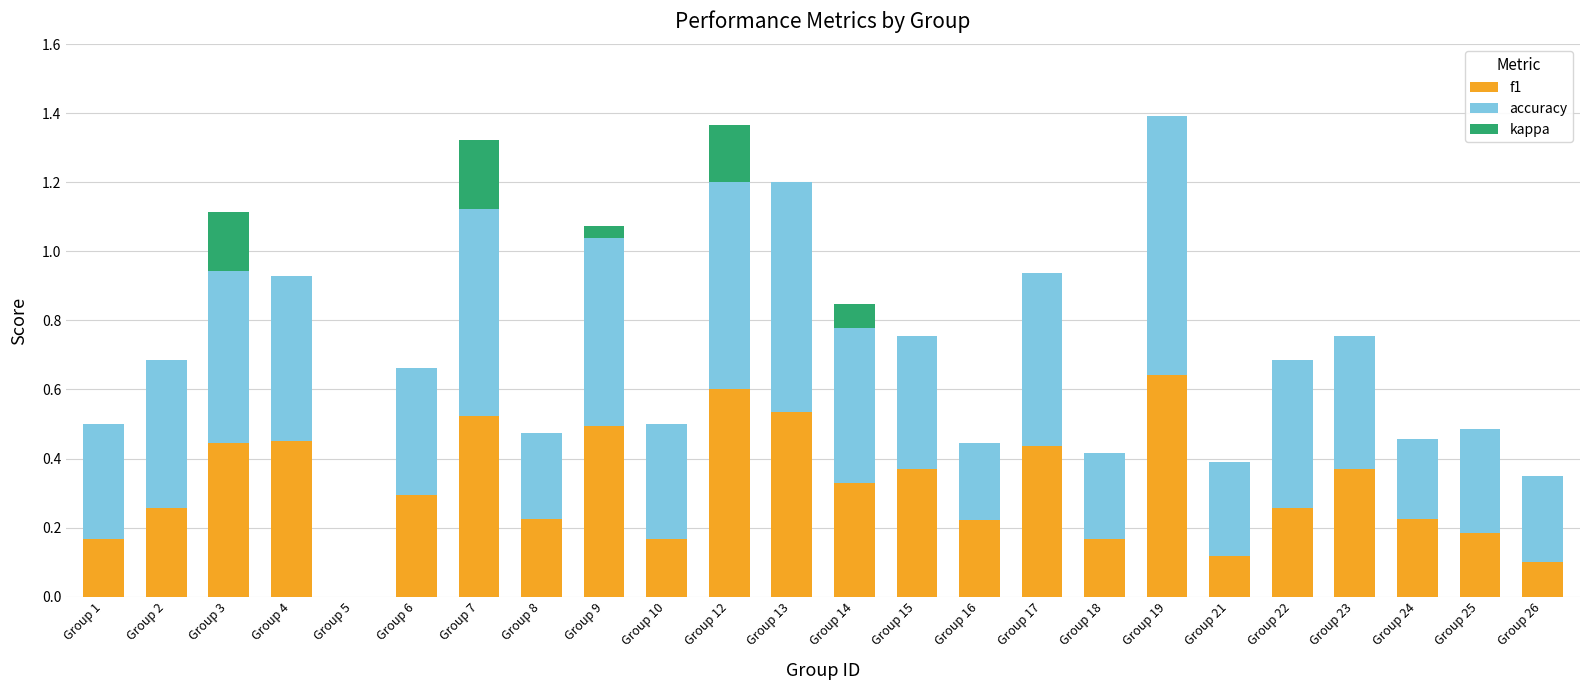

What is the sum of all f1 values?

7.6